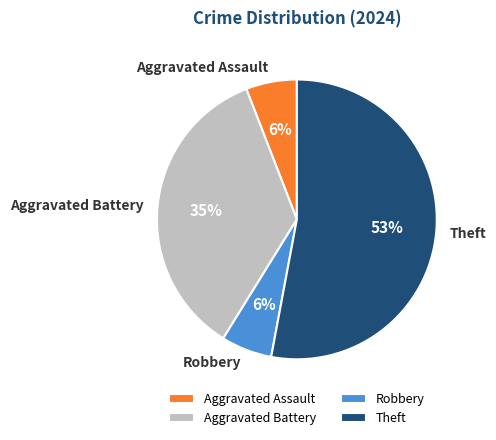

What is the largest slice in the pie chart?

Theft